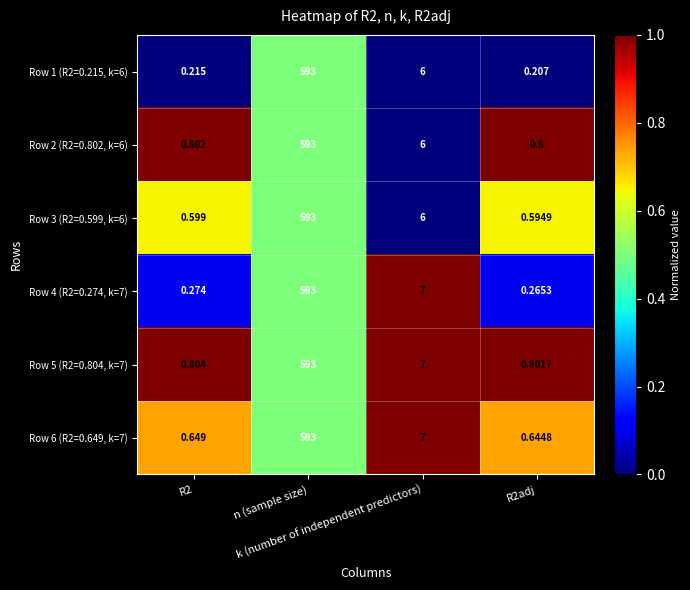

How many data points does each series have?

4